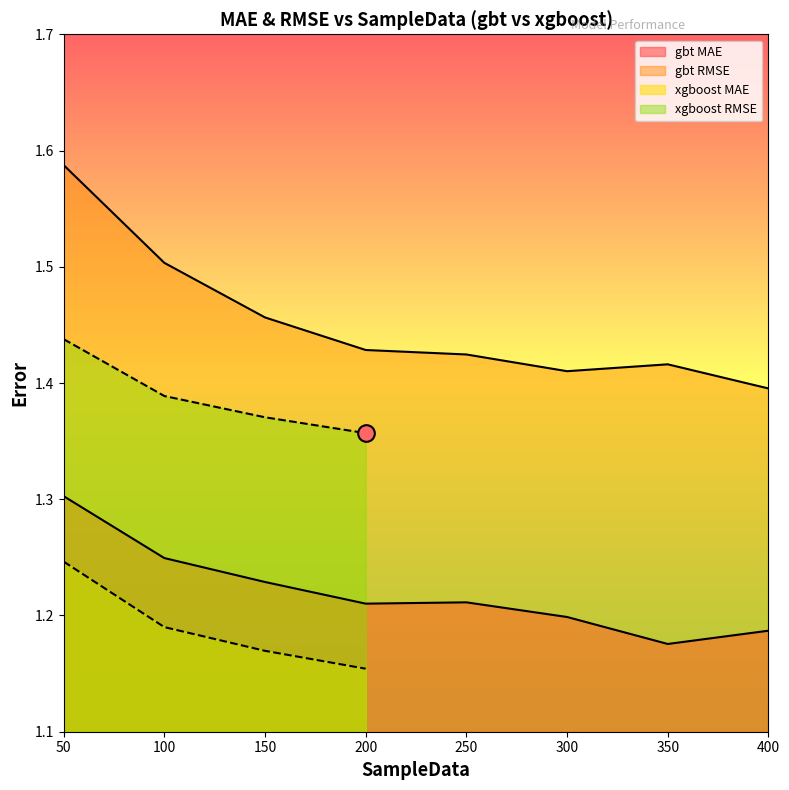

The RMSE series shows 1.4 at 400. True or false?

True